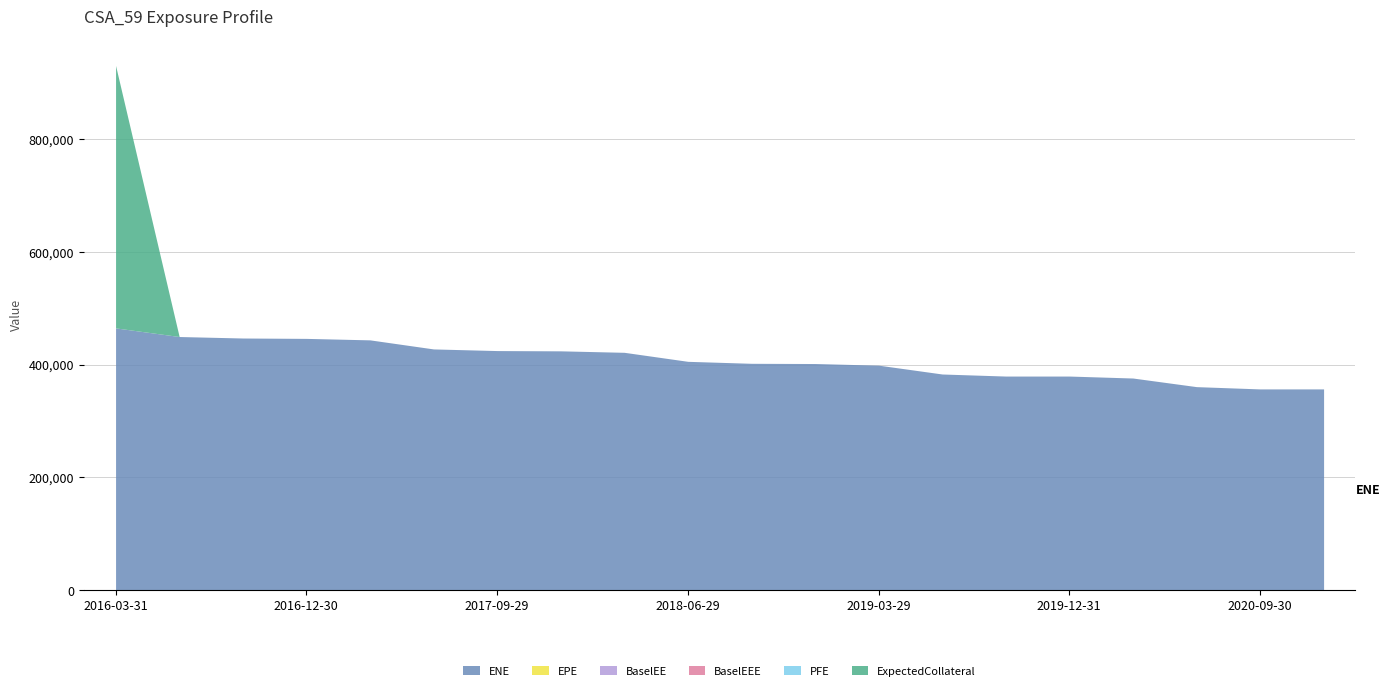

At which label does ENE reach its minimum?

2020-09-30